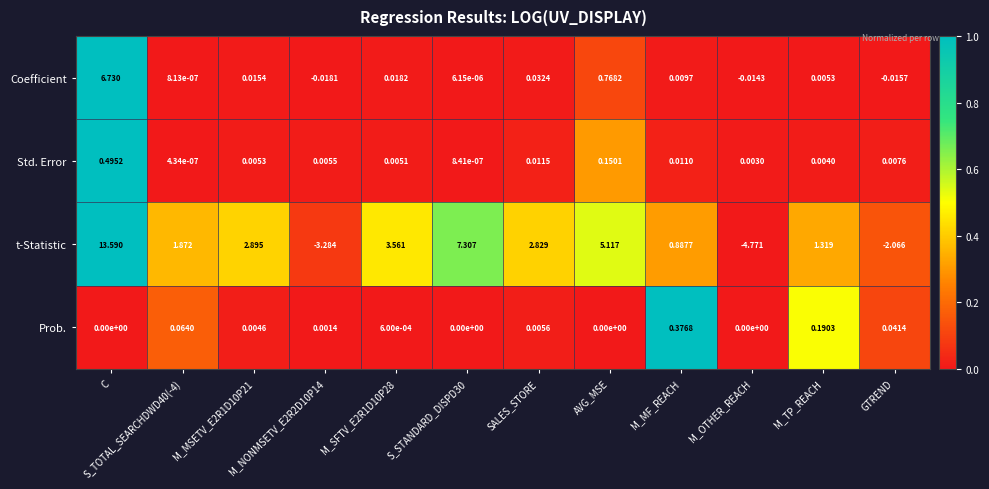

Which series has the largest total across all categories?

t-Statistic